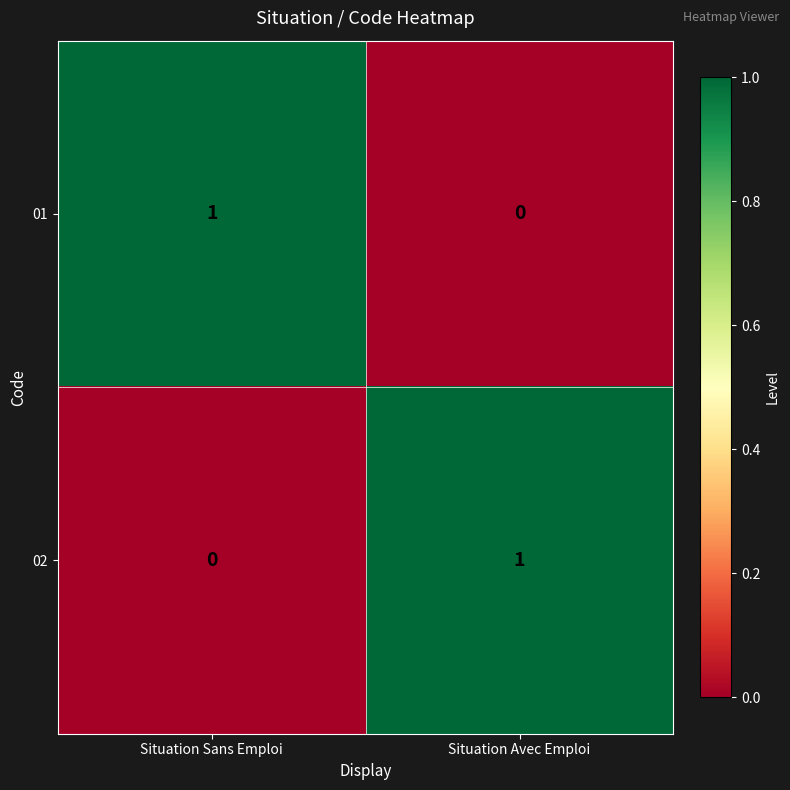

True or false: 02 has a value of 0 at Situation Sans Emploi.

True